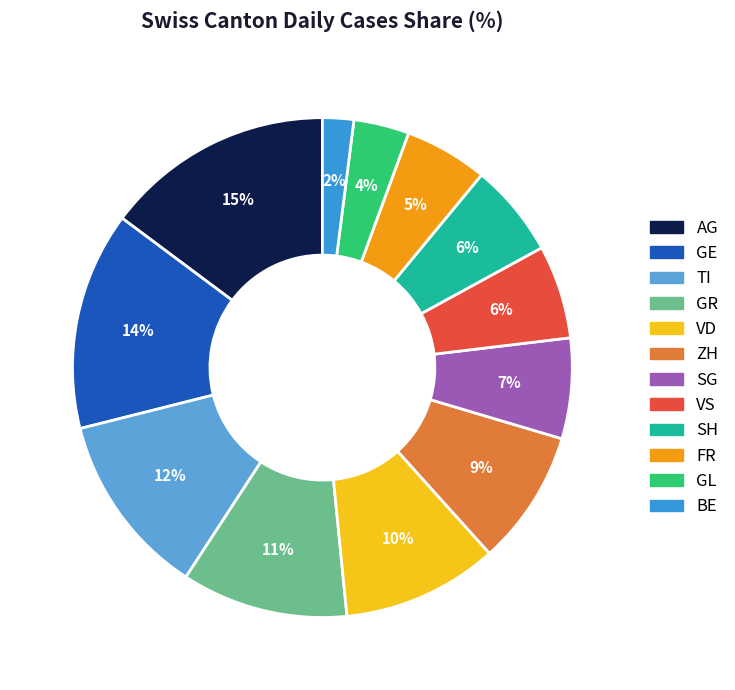

Count the number of slices in the pie.

12